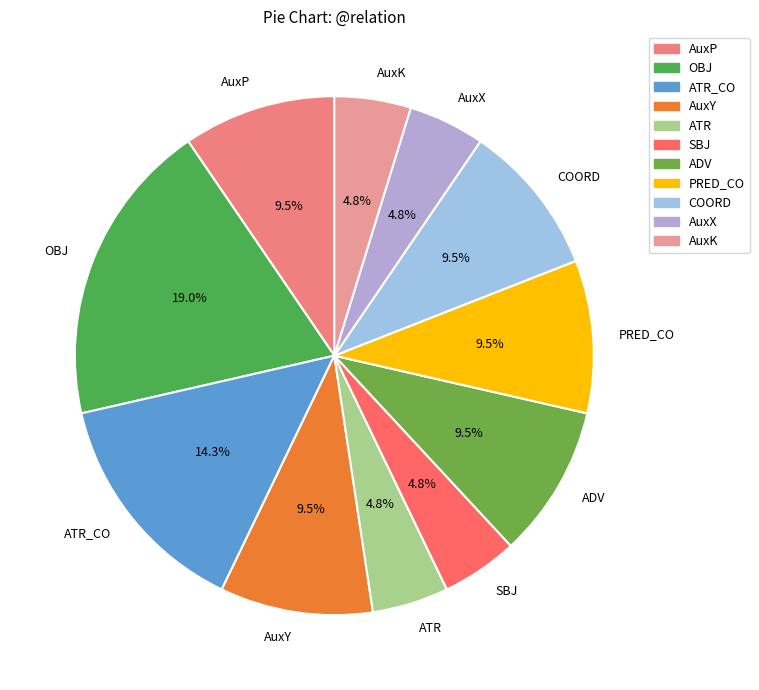

To the nearest percent, what is the average slice percentage?

9%